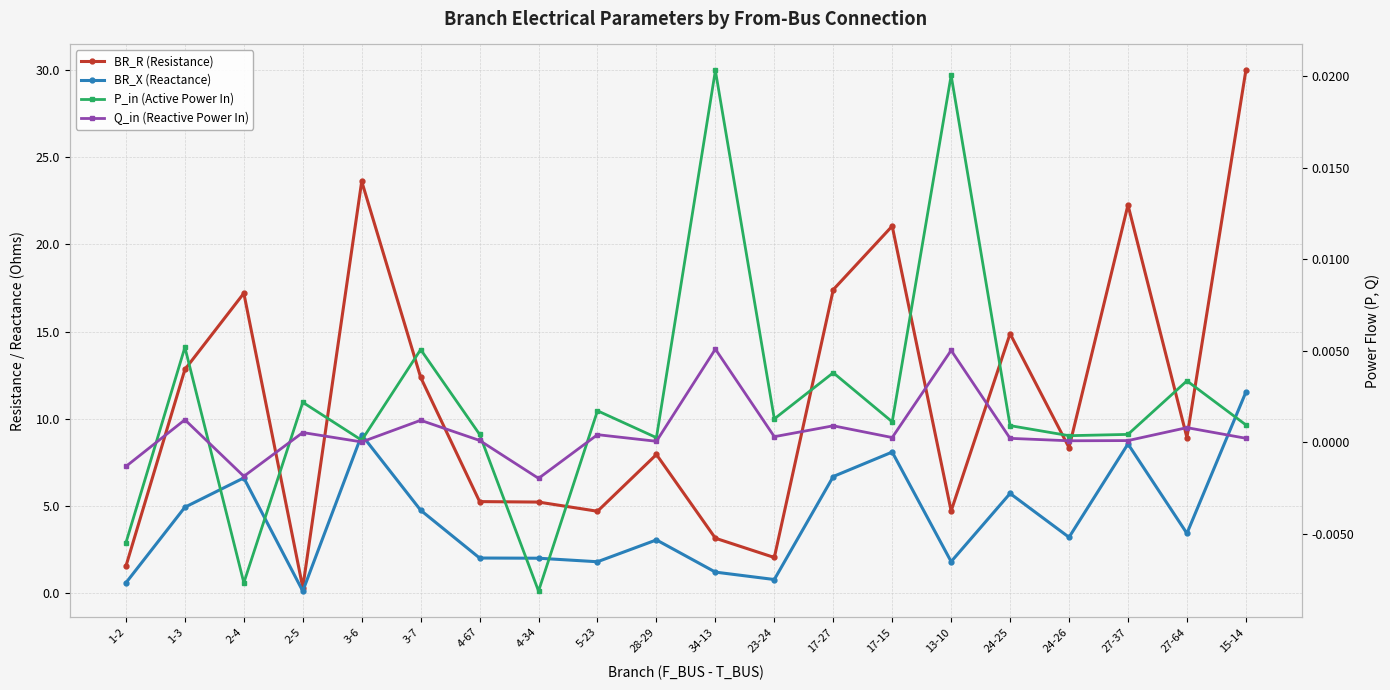

What is the value of the BR_X (Reactance) point at the 14th from the left?

8.1